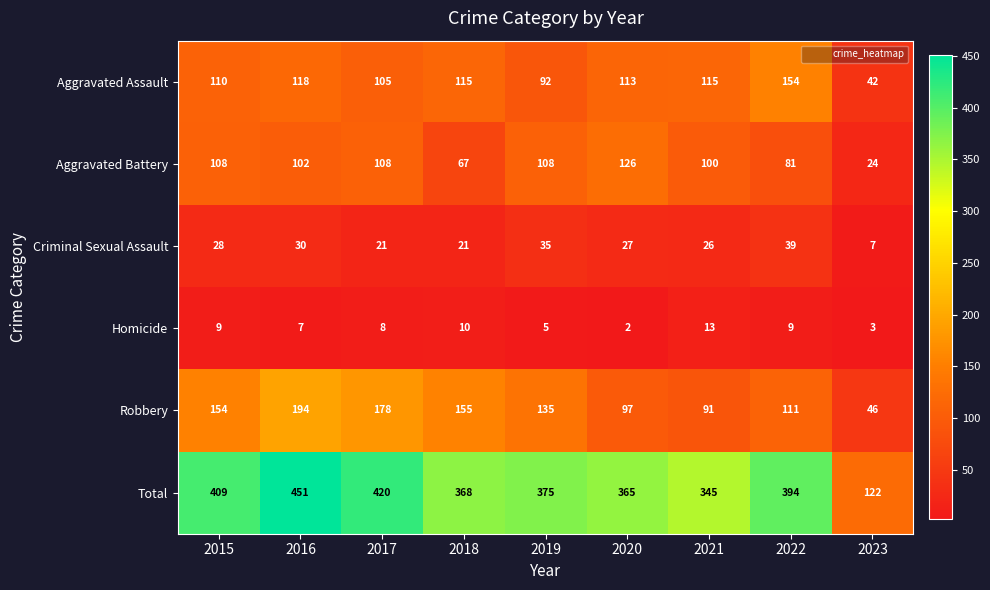

What is the average value of the Total series?

361